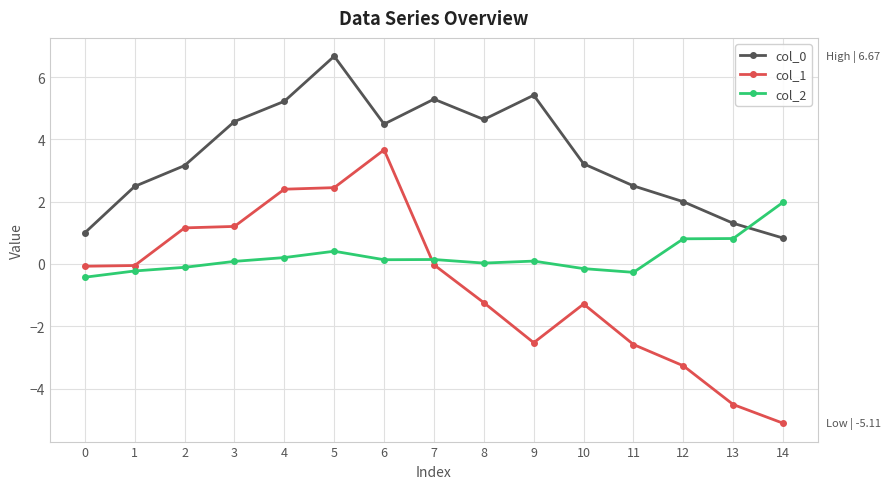

Which series has the widest spread of values?

col_1